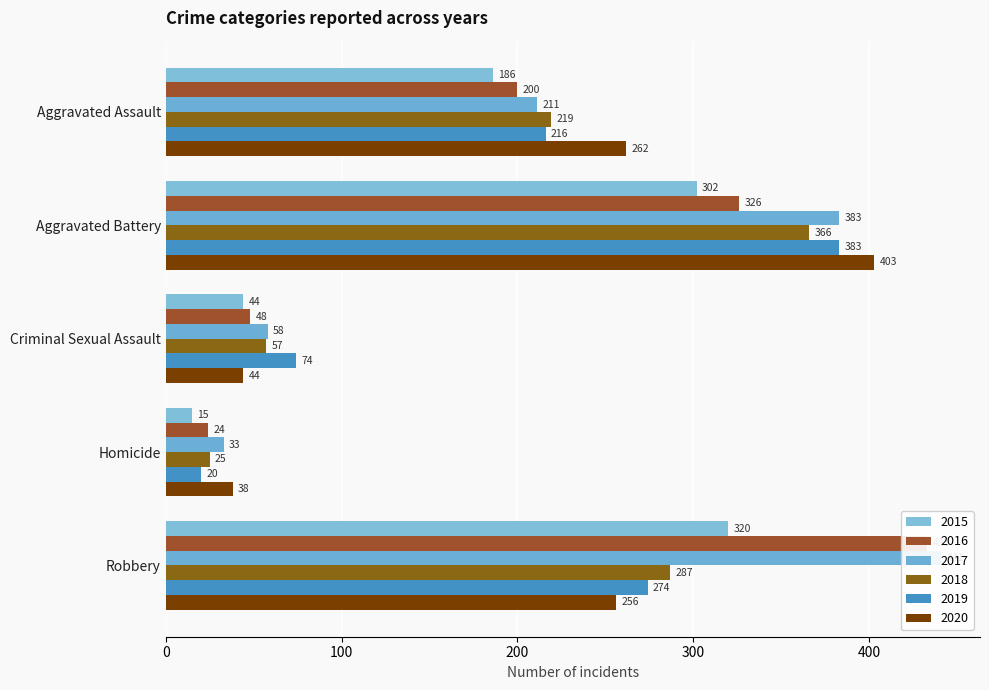

What position from the right is Aggravated Assault?

5